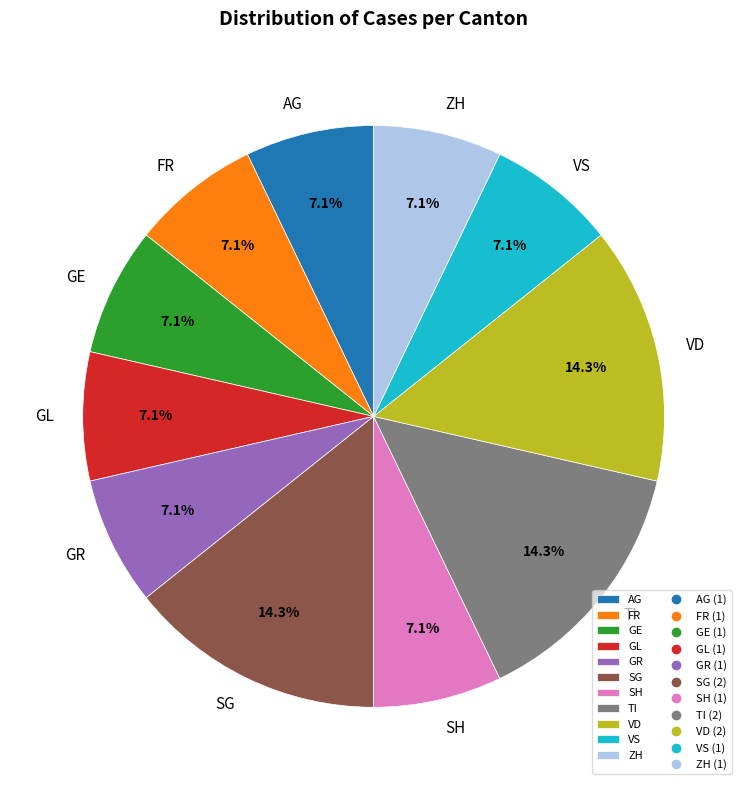

What is the ratio of the value at SH to the value at GR?

1.0